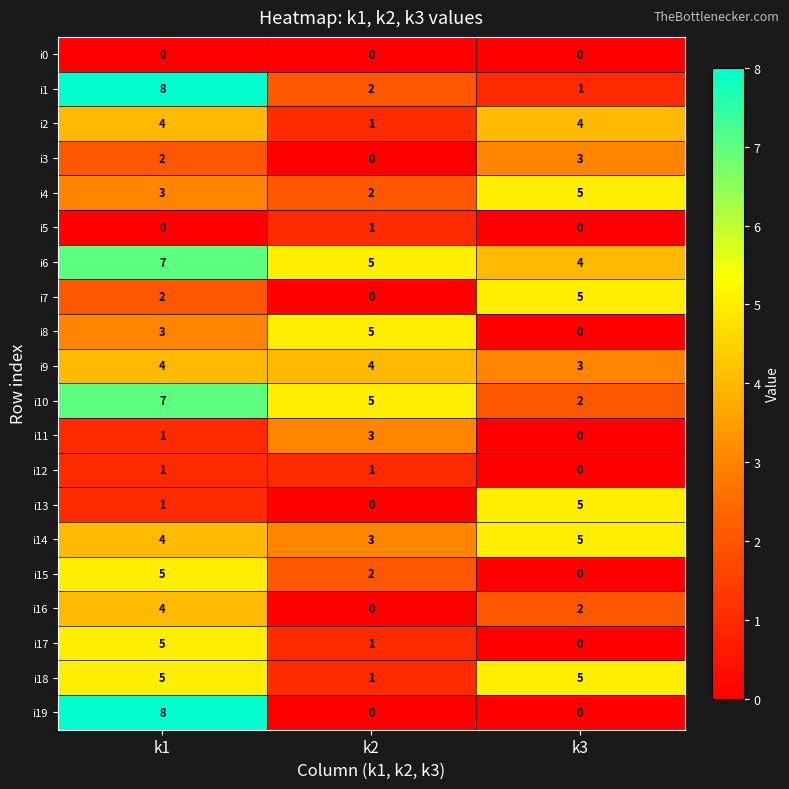

Count the number of categories in the chart.

3